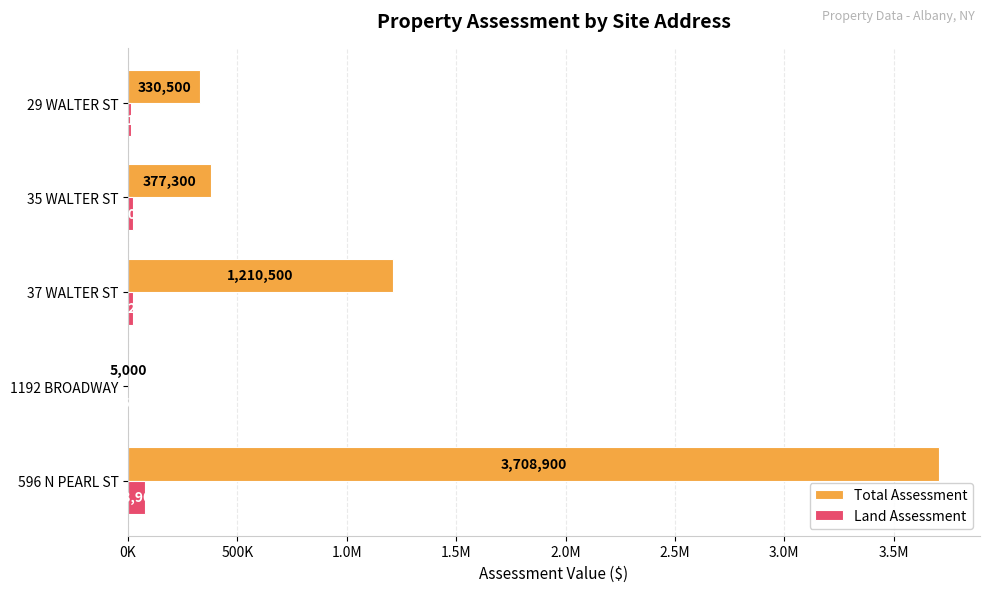

What are all the series names shown in the legend?

Total Assessment, Land Assessment